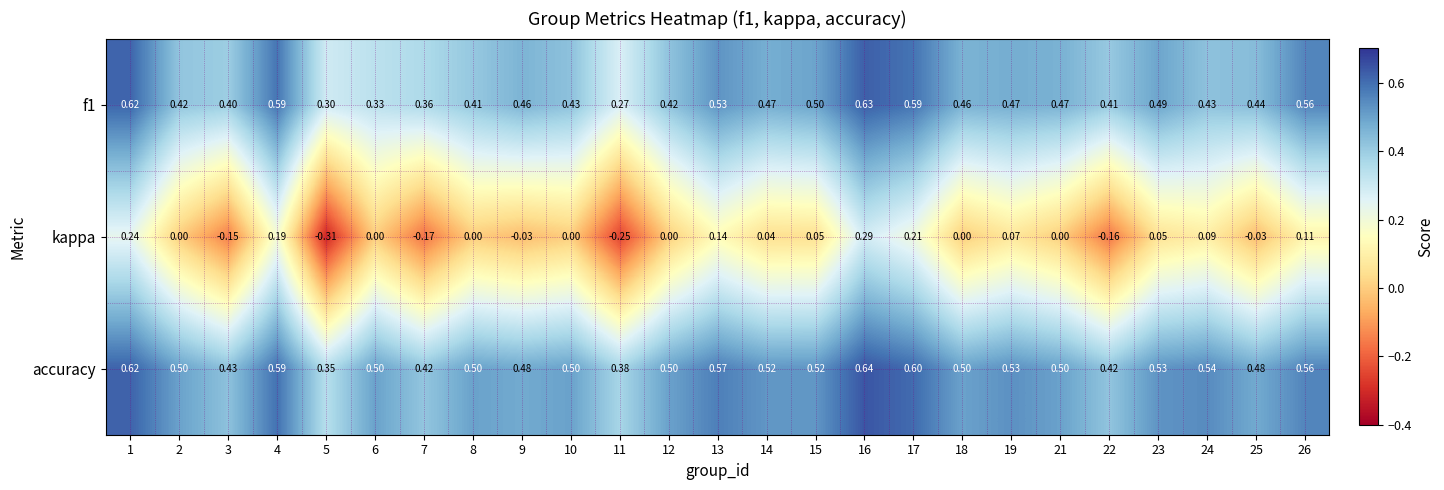

Which series has the largest total across all categories?

accuracy